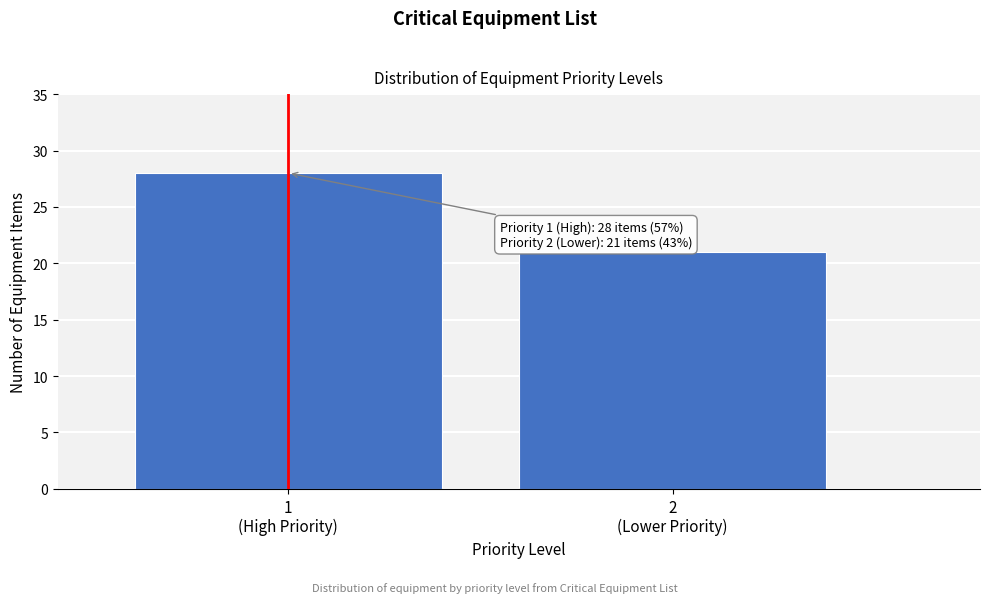

Reading left to right, list all the values displayed in this chart.

28	21